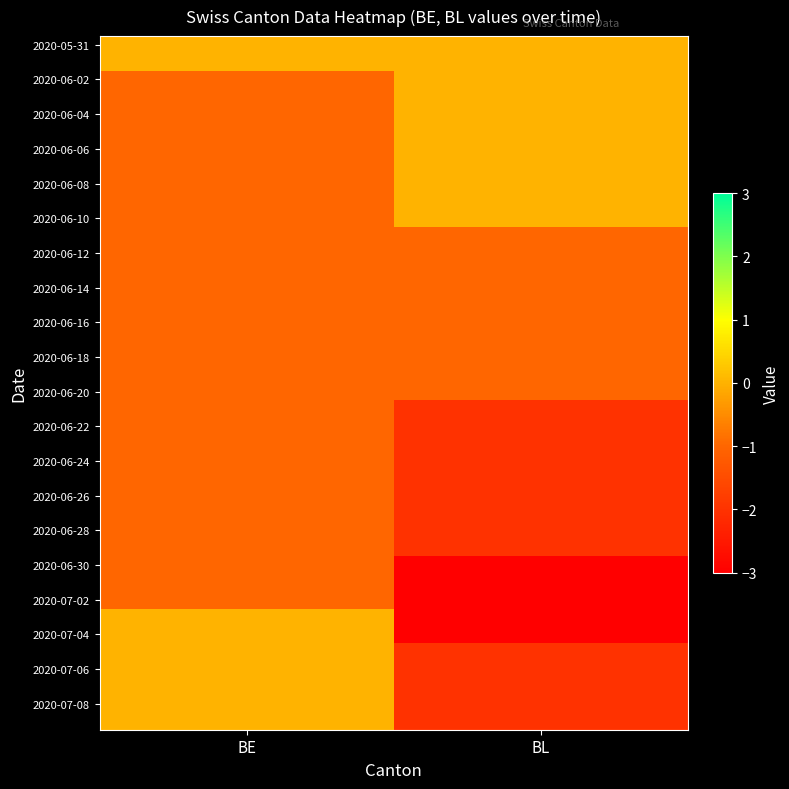

What is the smallest value displayed?

-3